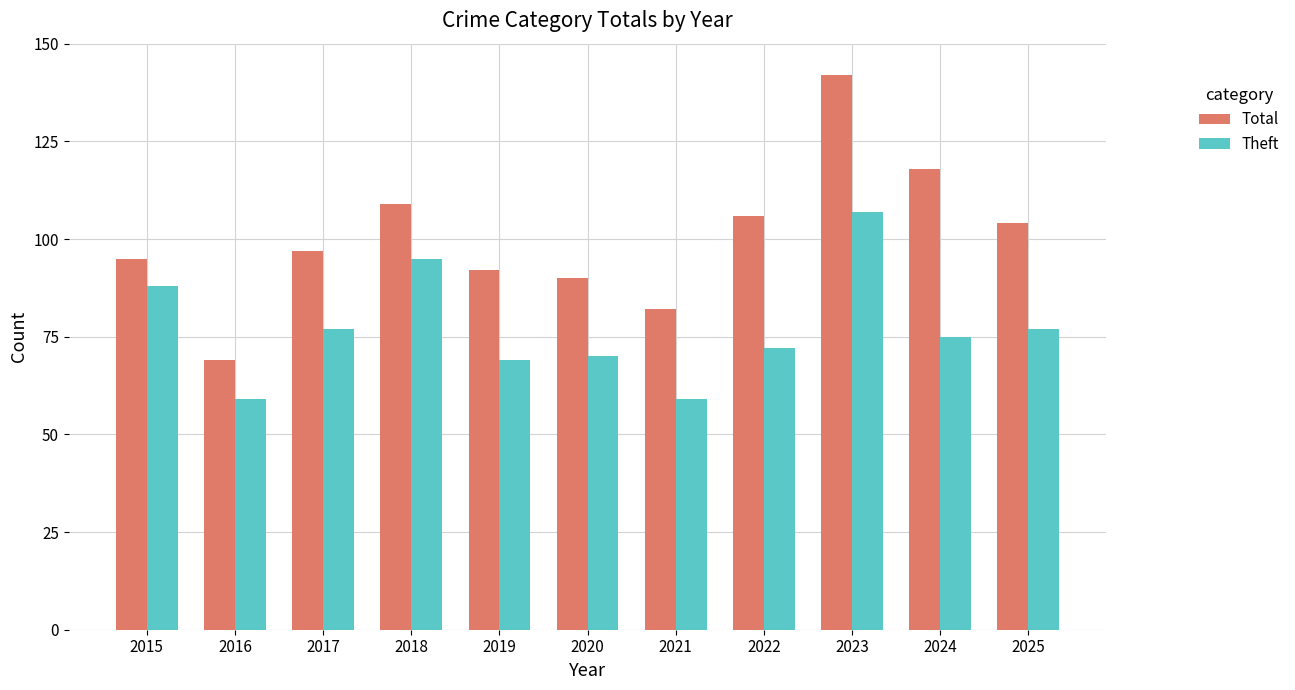

Reading right to left, transcribe all the data shown in this chart.

Total: 104	118	142	106	82	90	92	109	97	69	95
Theft: 77	75	107	72	59	70	69	95	77	59	88